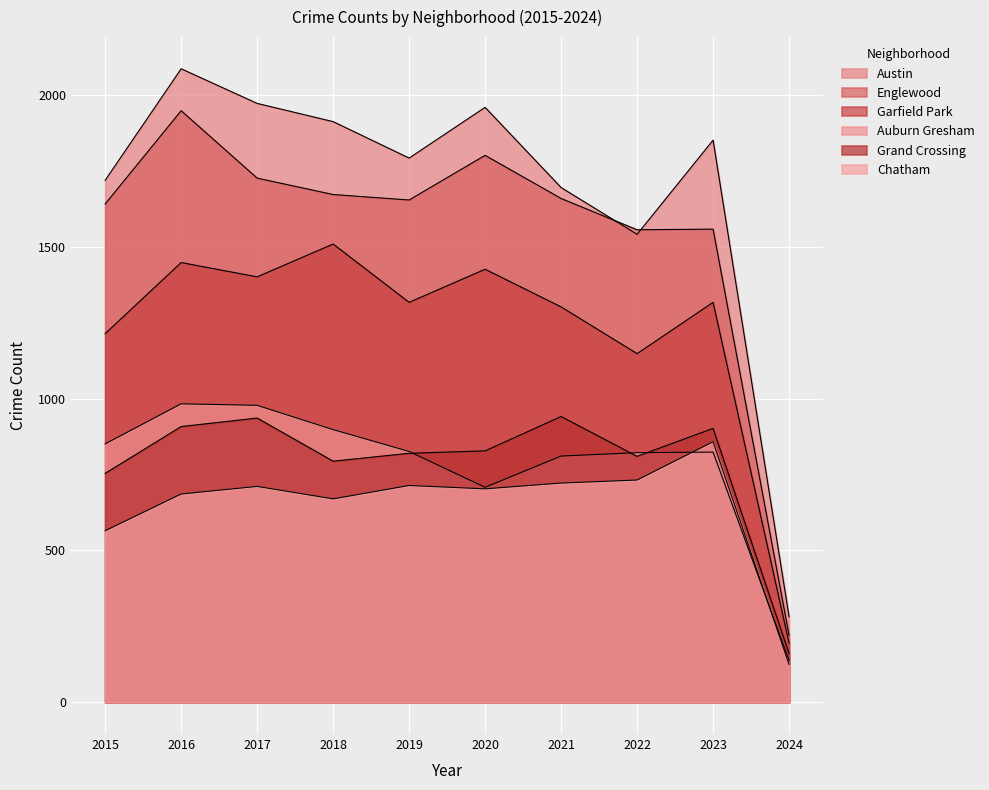

Where is Garfield Park nearest to the value 852?

2022